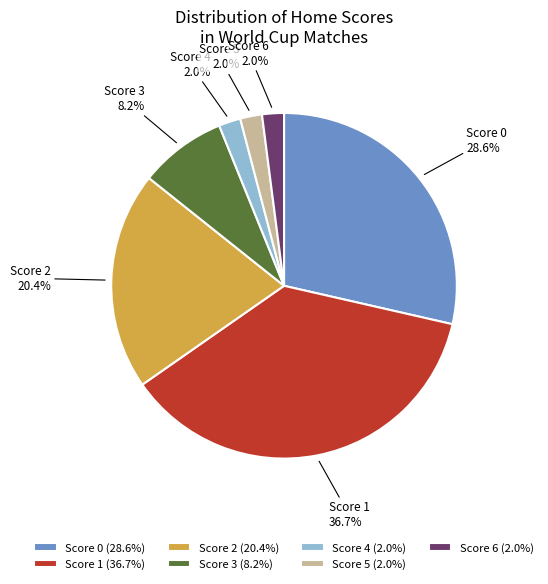

What portion of the pie excludes Score 3?

91.8%